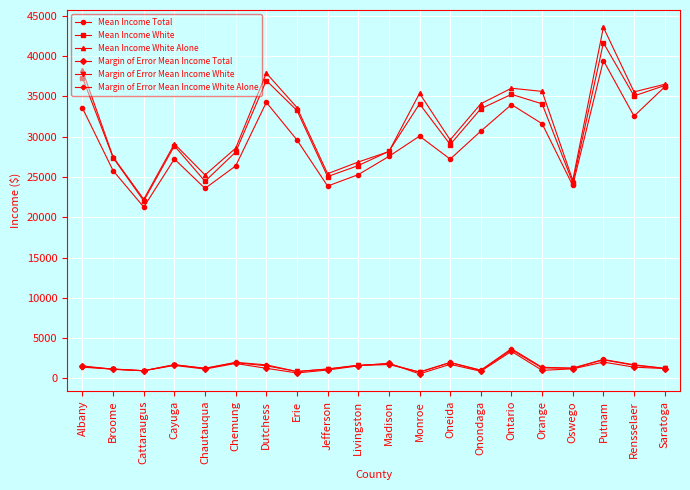

At which category does Mean Income Total reach its first local peak?

Cayuga